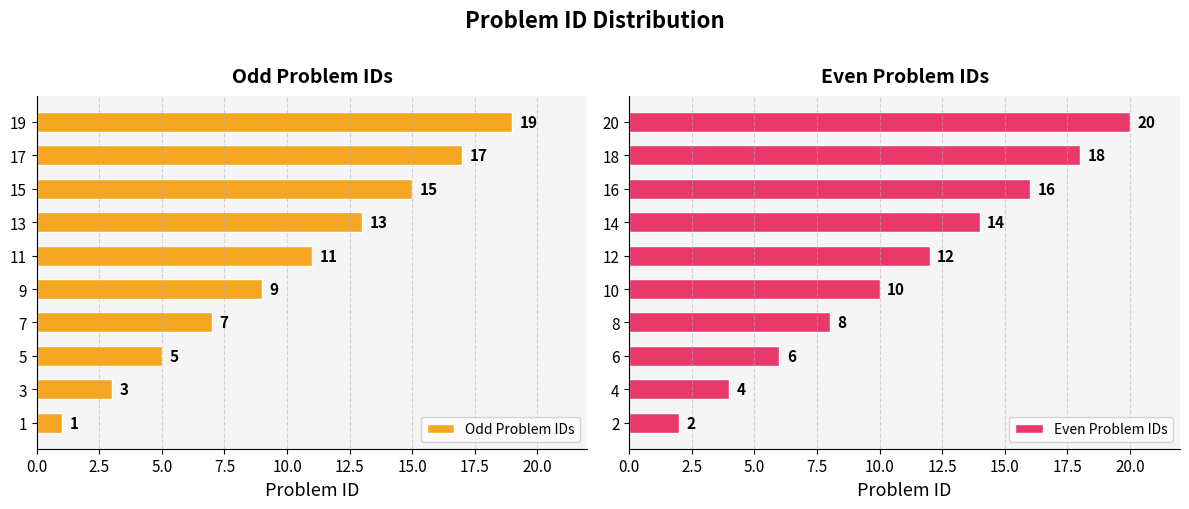

What is the difference between the maximum and second lowest values in the Odd Problem IDs series?

16